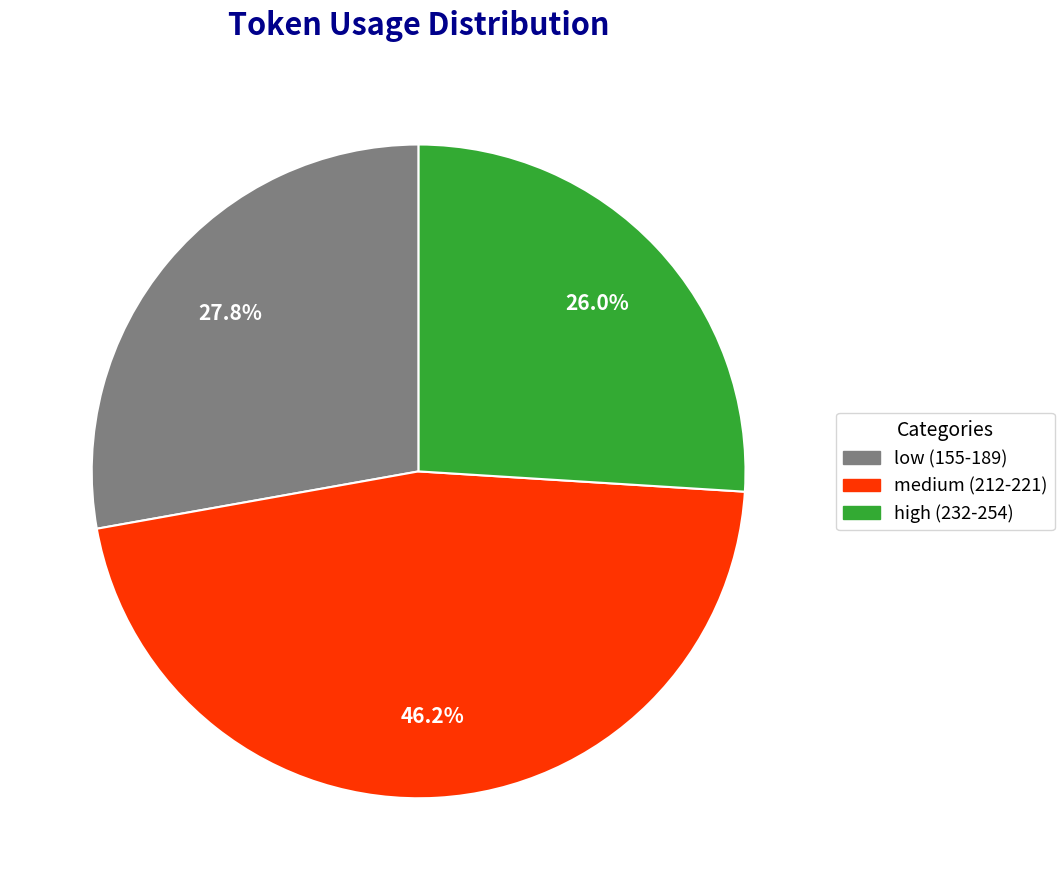

Does any single category account for the majority?

No